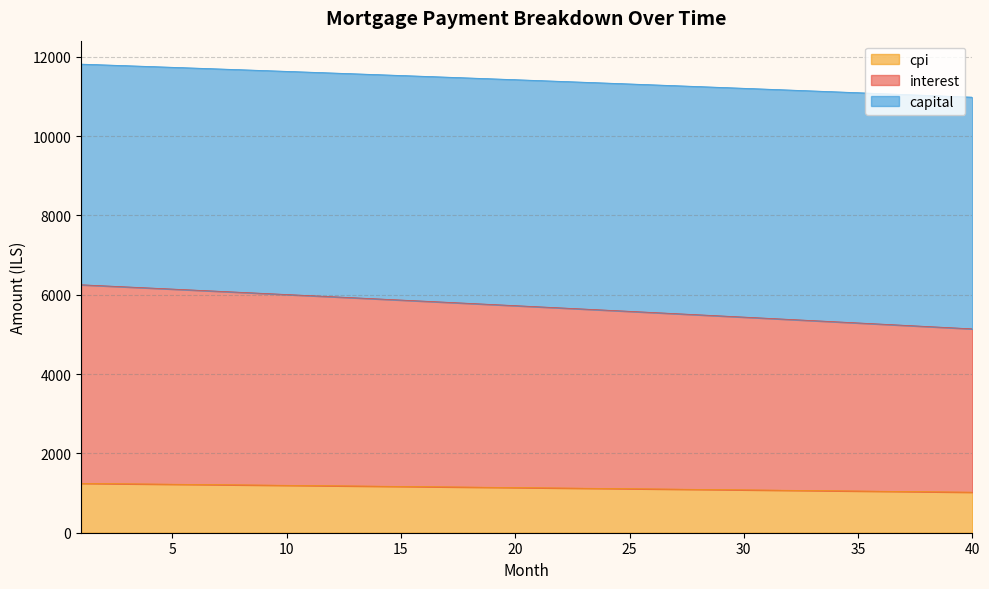

What is the value of the interest point at the 35th from the left?

5288.8